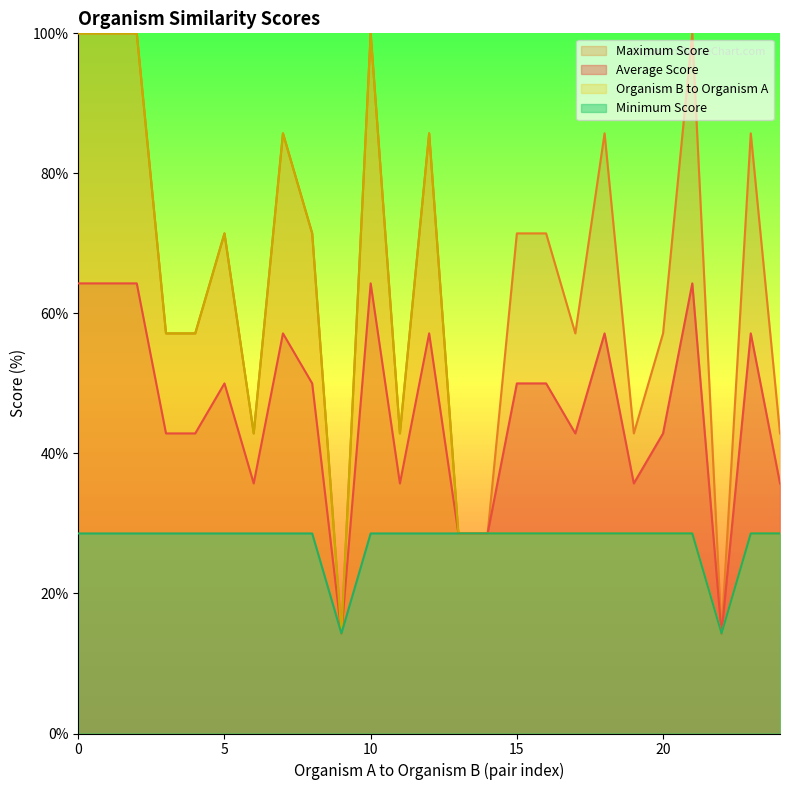

What is the lowest value of the Minimum Score series?

14.3